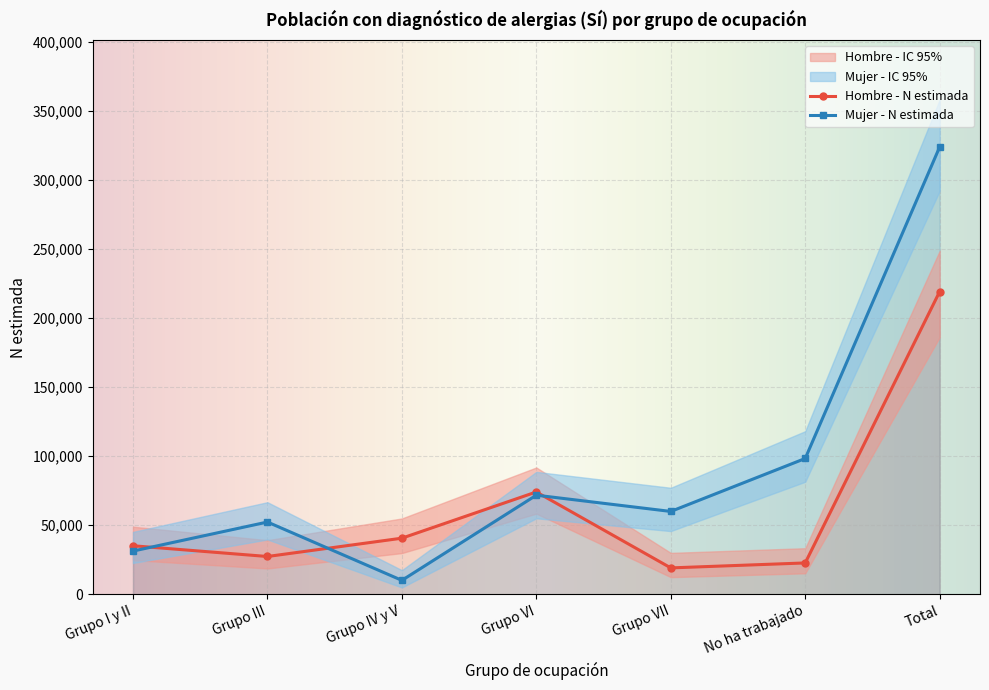

What is the spread (max minus min) of values at Grupo VII?

64717